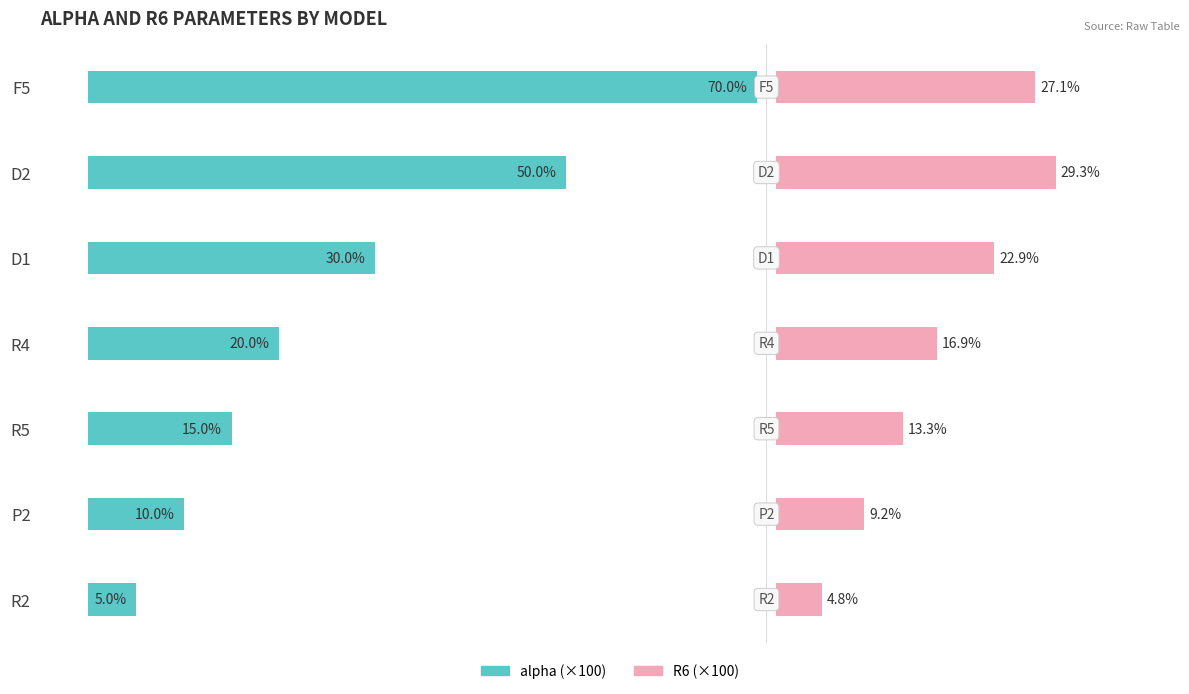

What is the smallest value displayed?

4.8